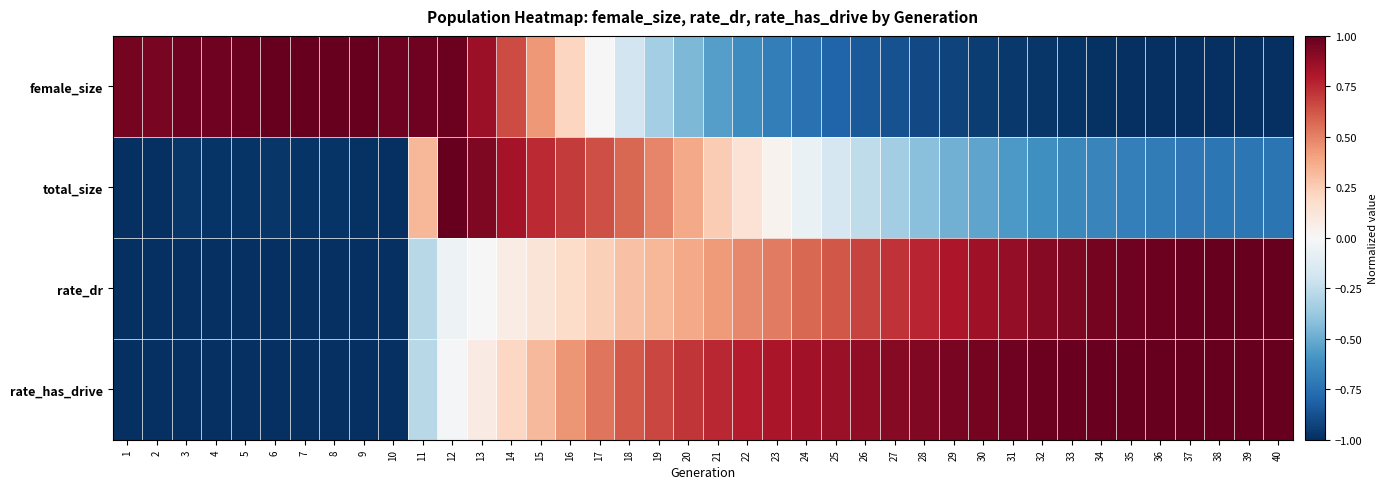

Reading left to right, extract all data points from this chart.

female_size: 1=1.0	2=0.9	3=1.0	4=1.0	5=1.0	6=1.0	7=1.0	8=1.0	9=1.0	10=1.0	11=1.0	12=1.0	13=0.9	14=0.7	15=0.4	16=0.2	17=0.0	18=-0.2	19=-0.3	20=-0.5	21=-0.5	22=-0.6	23=-0.7	24=-0.7	25=-0.8	26=-0.8	27=-0.9	28=-0.9	29=-0.9	30=-0.9	31=-1.0	32=-1.0	33=-1.0	34=-1.0	35=-1.0	36=-1.0	37=-1.0	38=-1.0	39=-1.0	40=-1.0
total_size: 1=-1.0	2=-1.0	3=-1.0	4=-1.0	5=-1.0	6=-1.0	7=-1.0	8=-1.0	9=-1.0	10=-1.0	11=0.3	12=1.0	13=0.9	14=0.8	15=0.7	16=0.7	17=0.6	18=0.6	19=0.5	20=0.4	21=0.3	22=0.1	23=0.0	24=-0.1	25=-0.2	26=-0.3	27=-0.3	28=-0.4	29=-0.5	30=-0.5	31=-0.6	32=-0.6	33=-0.6	34=-0.7	35=-0.7	36=-0.7	37=-0.7	38=-0.7	39=-0.7	40=-0.7
rate_dr: 1=-1.0	2=-1.0	3=-1.0	4=-1.0	5=-1.0	6=-1.0	7=-1.0	8=-1.0	9=-1.0	10=-1.0	11=-0.3	12=-0.1	13=0.0	14=0.1	15=0.1	16=0.2	17=0.2	18=0.3	19=0.3	20=0.4	21=0.4	22=0.5	23=0.5	24=0.6	25=0.6	26=0.7	27=0.7	28=0.8	29=0.8	30=0.8	31=0.9	32=0.9	33=0.9	34=1.0	35=1.0	36=1.0	37=1.0	38=1.0	39=1.0	40=1.0
rate_has_drive: 1=-1.0	2=-1.0	3=-1.0	4=-1.0	5=-1.0	6=-1.0	7=-1.0	8=-1.0	9=-1.0	10=-1.0	11=-0.3	12=-0.0	13=0.1	14=0.2	15=0.3	16=0.4	17=0.5	18=0.6	19=0.7	20=0.7	21=0.8	22=0.8	23=0.8	24=0.8	25=0.9	26=0.9	27=0.9	28=0.9	29=0.9	30=1.0	31=1.0	32=1.0	33=1.0	34=1.0	35=1.0	36=1.0	37=1.0	38=1.0	39=1.0	40=1.0